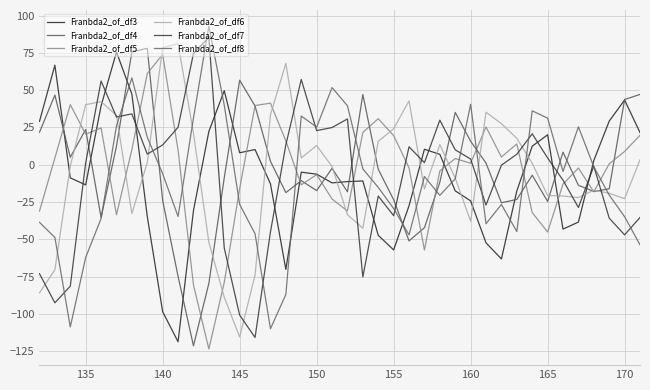

Which series has the largest range (max minus min)?

Franbda2_of_df8